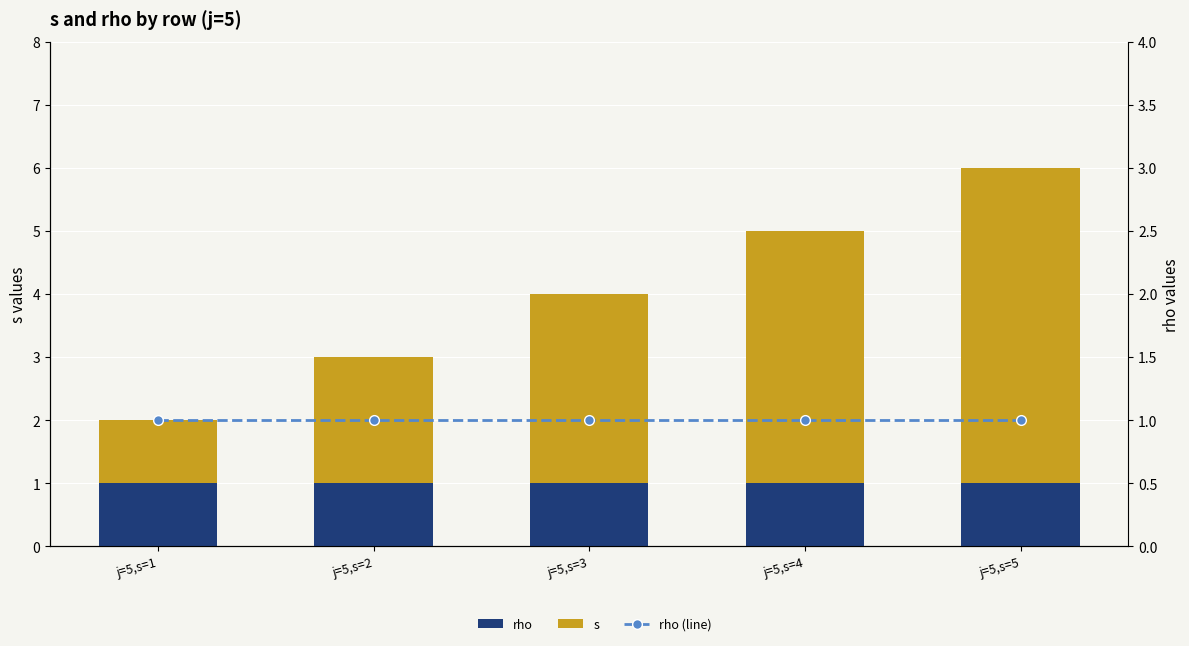

True or false: rho has a value of 1 at j=5,s=3.

True